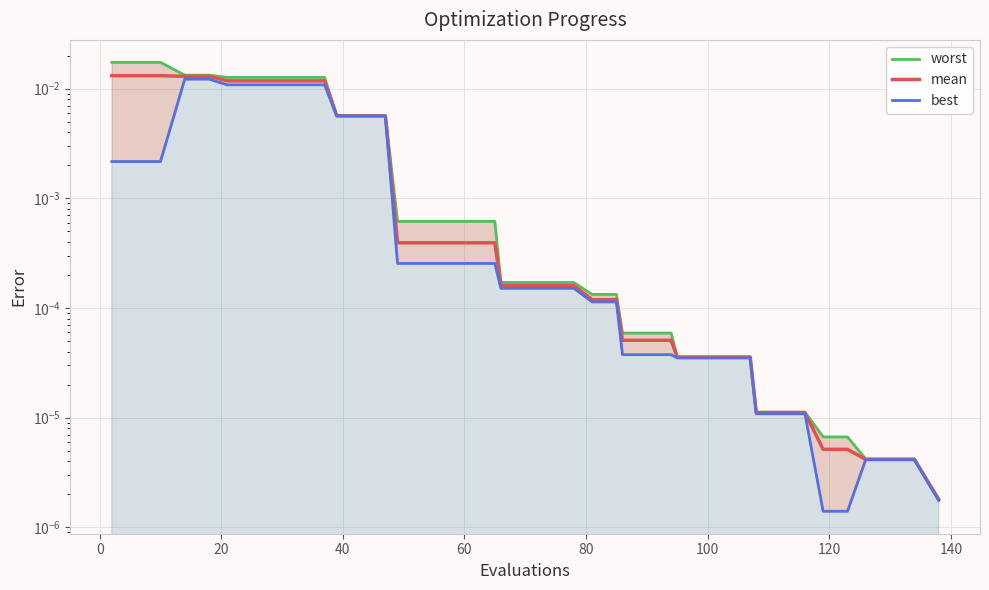

Is it true that mean equals 0.0 at 35?

False